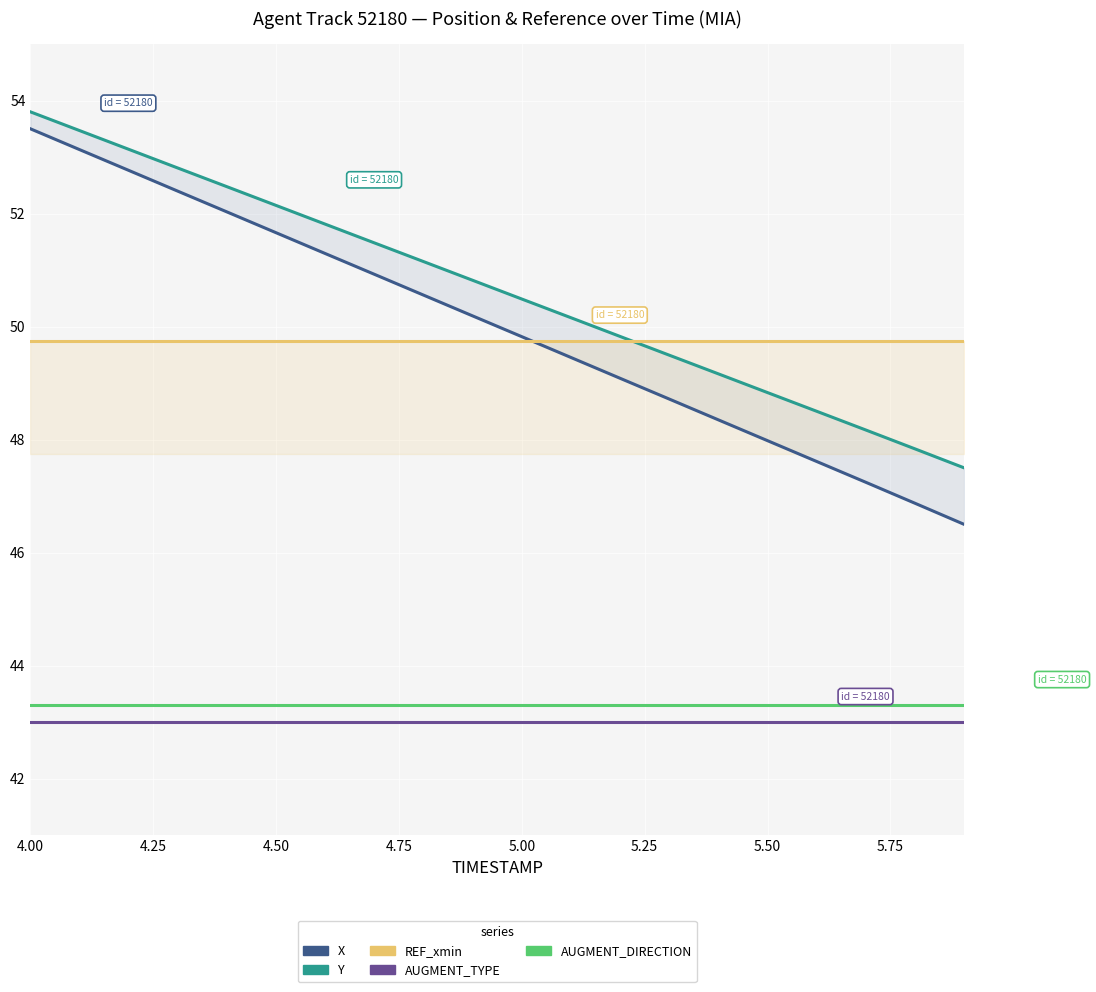

What are all the series names shown in the legend?

X, Y, REF_xmin, AUGMENT_TYPE, AUGMENT_DIRECTION